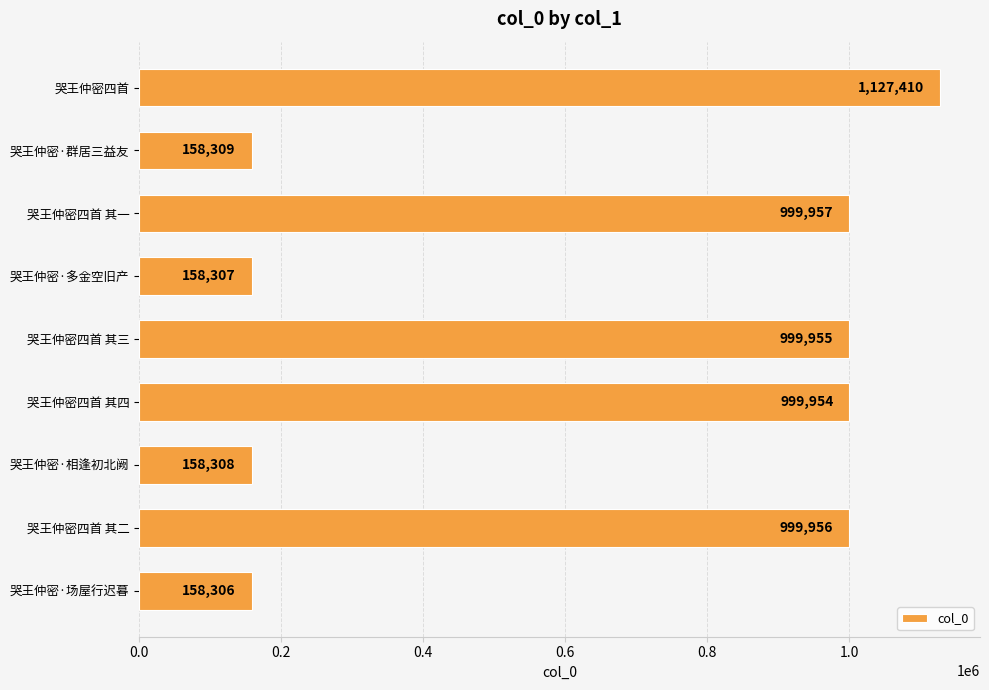

What is the label of the 1st bar from the bottom?

哭王仲密·场屋行迟暮